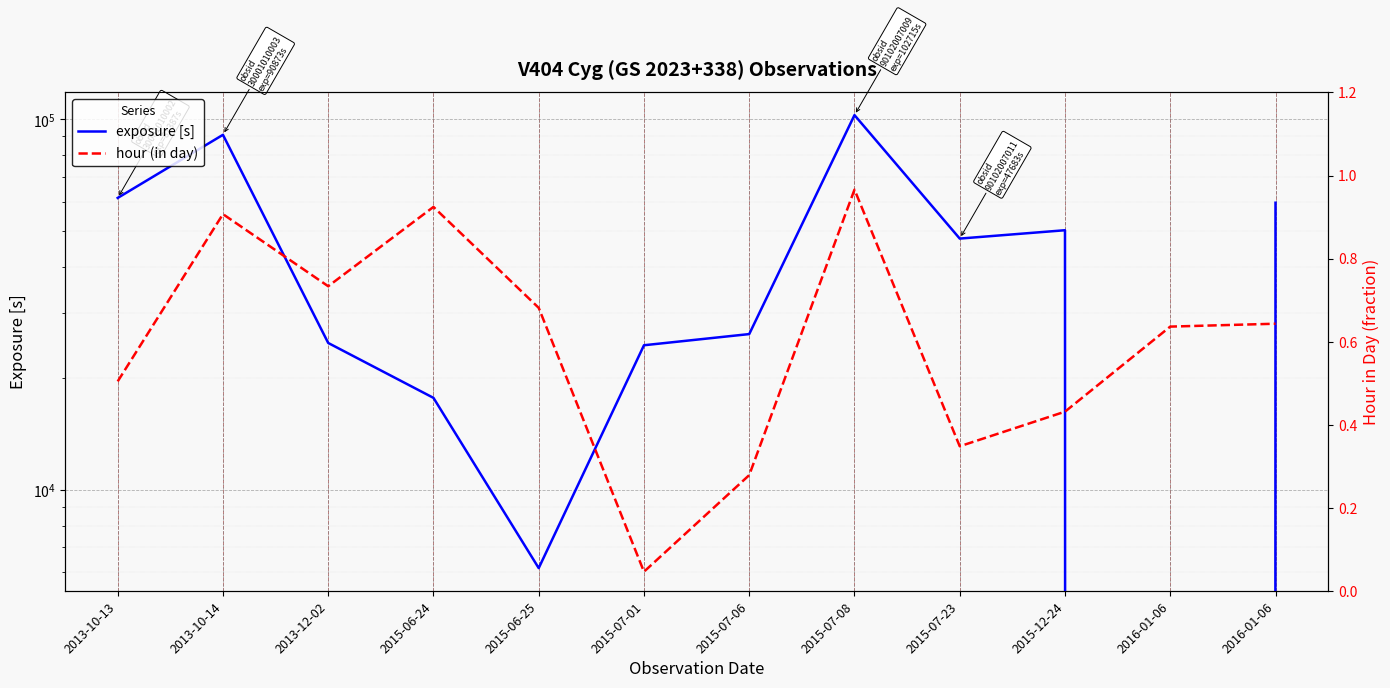

Which label corresponds to the smallest value in the chart?

2016-01-06